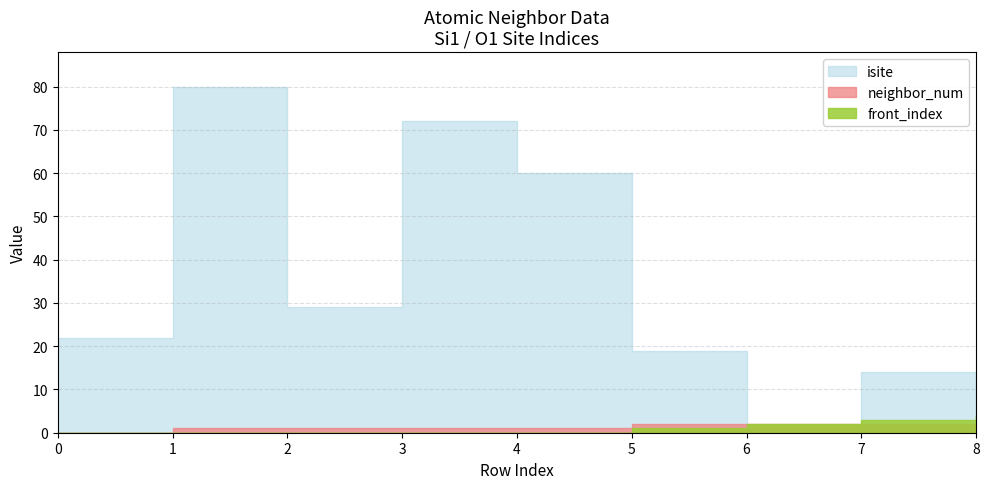

Which series has the largest total across all categories?

isite